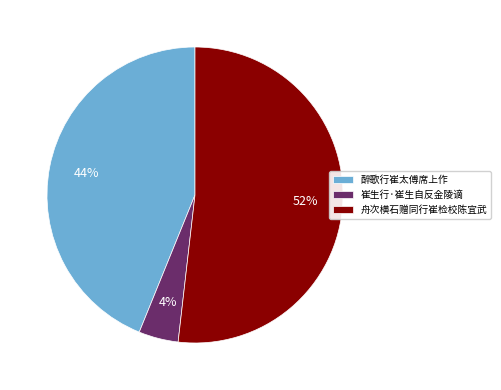

Is there any slice that represents more than half of the pie?

Yes